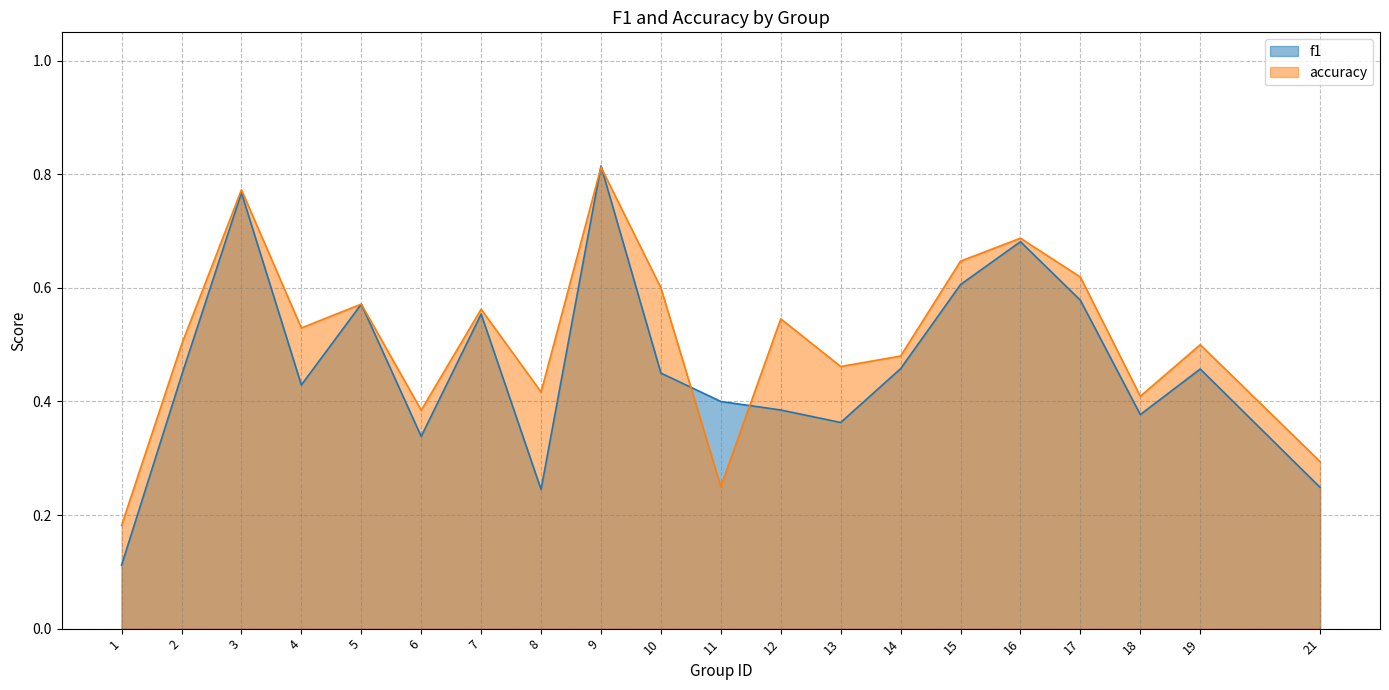

Is it true that f1 equals 0.4 at 2?

True